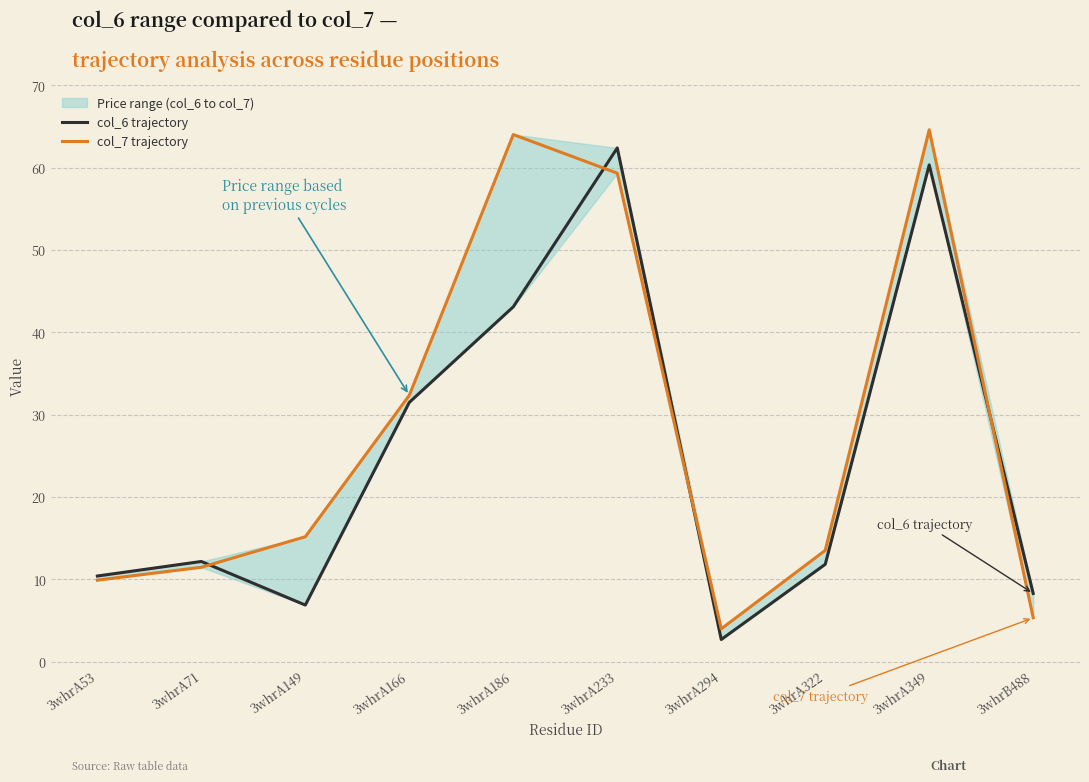

How many lines are shown in the chart?

2